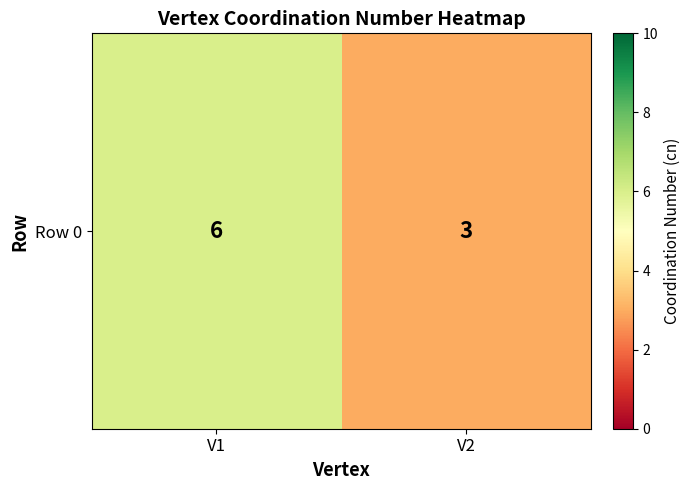

What is the smallest value displayed?

3